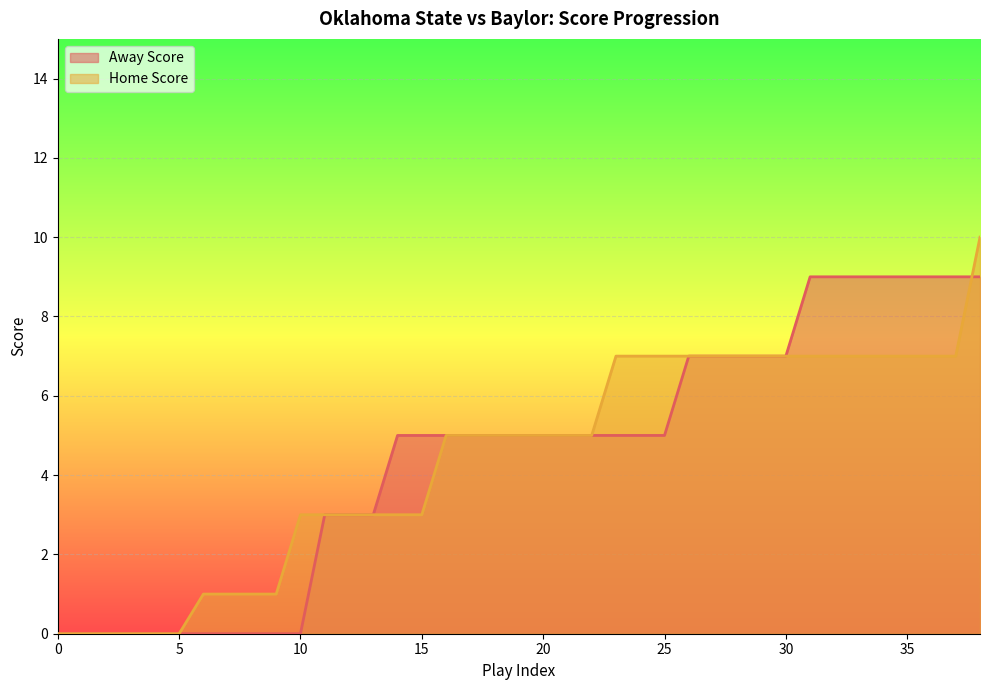

How many lines are shown in the chart?

2